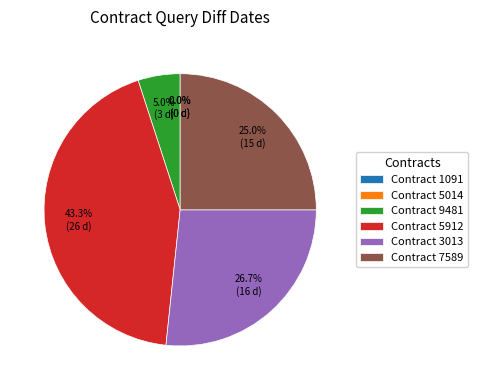

Count the number of slices in the pie.

6